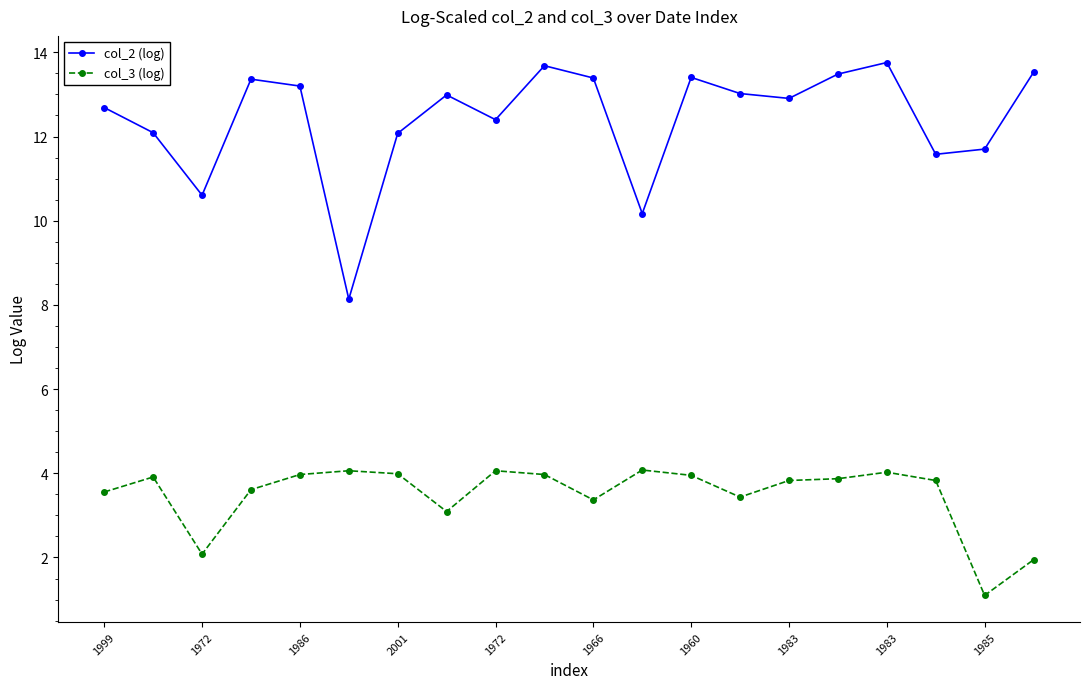

Which series has the largest range (max minus min)?

col_2 (log)